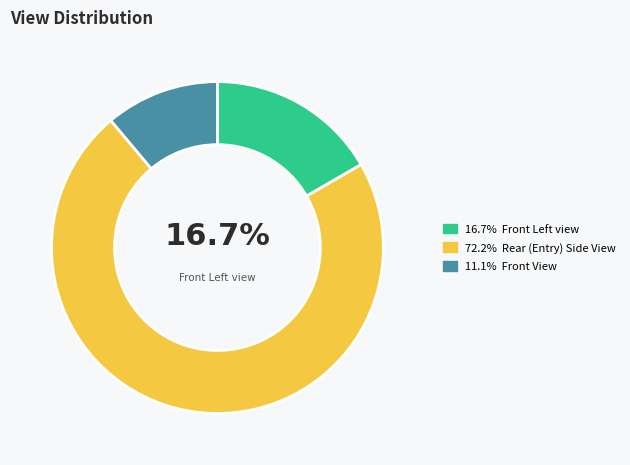

Is there a majority slice in this chart?

Yes